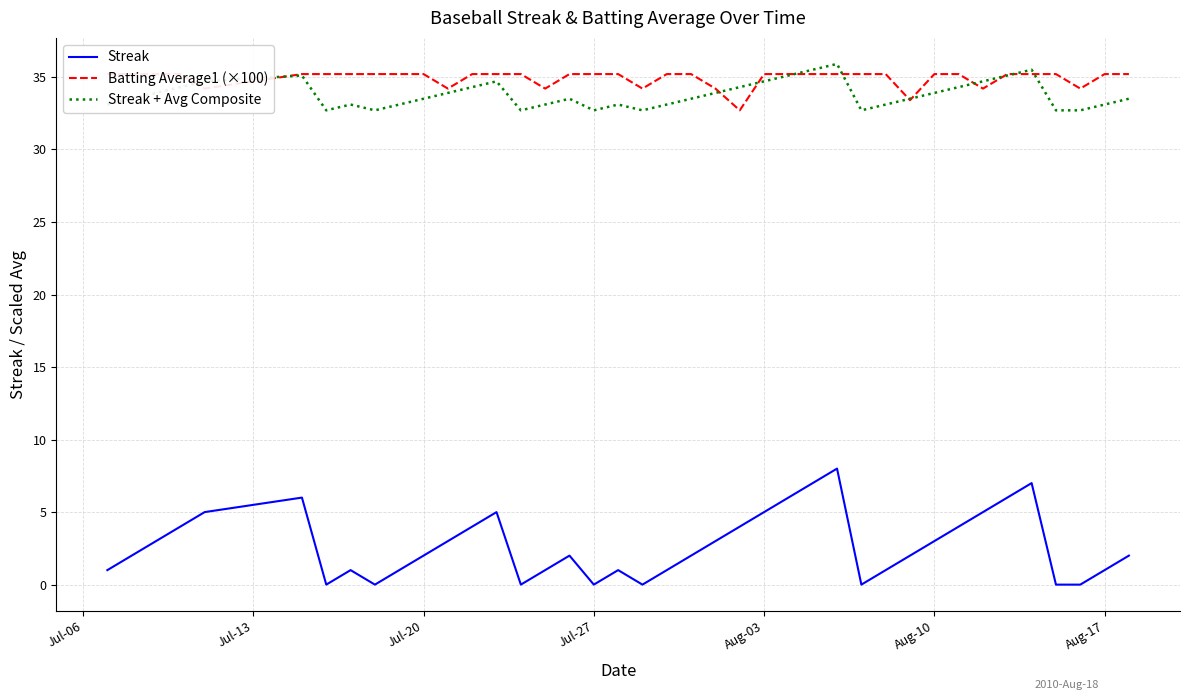

True or false: Streak and Streak + Avg Composite intersect in this chart.

False